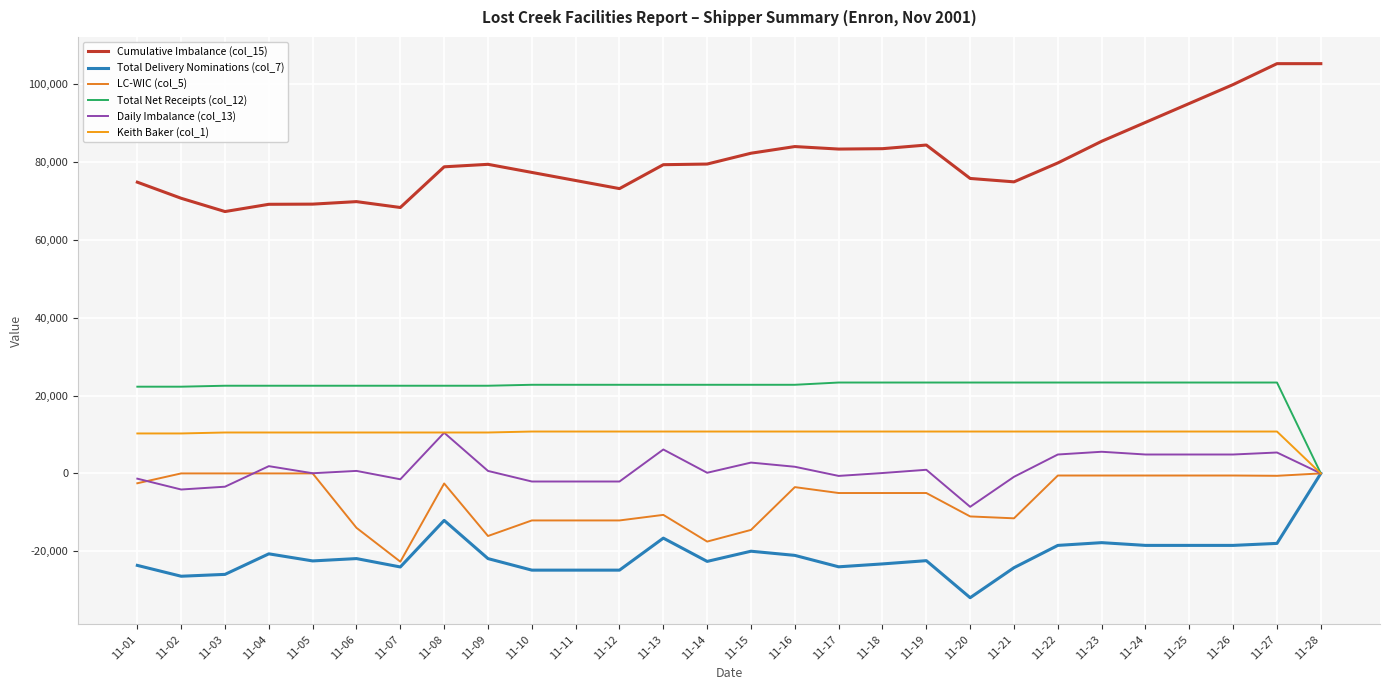

What is the total value across all series at 11-23?

106728.3